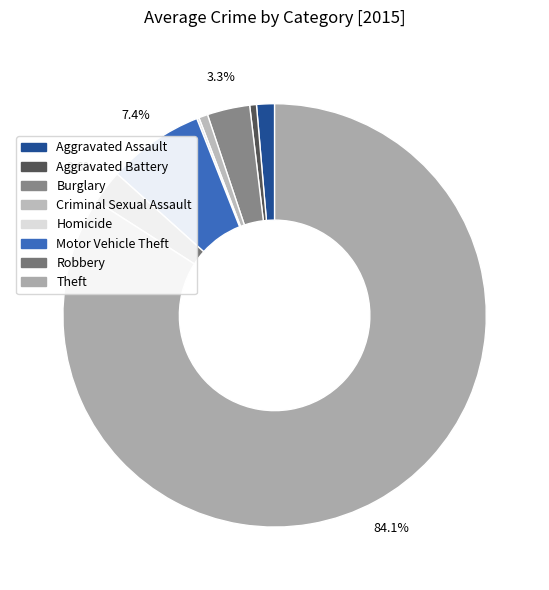

Rank the categories by value from highest to lowest.

Theft, Motor Vehicle Theft, Burglary, Robbery, Aggravated Assault, Criminal Sexual Assault, Aggravated Battery, Homicide